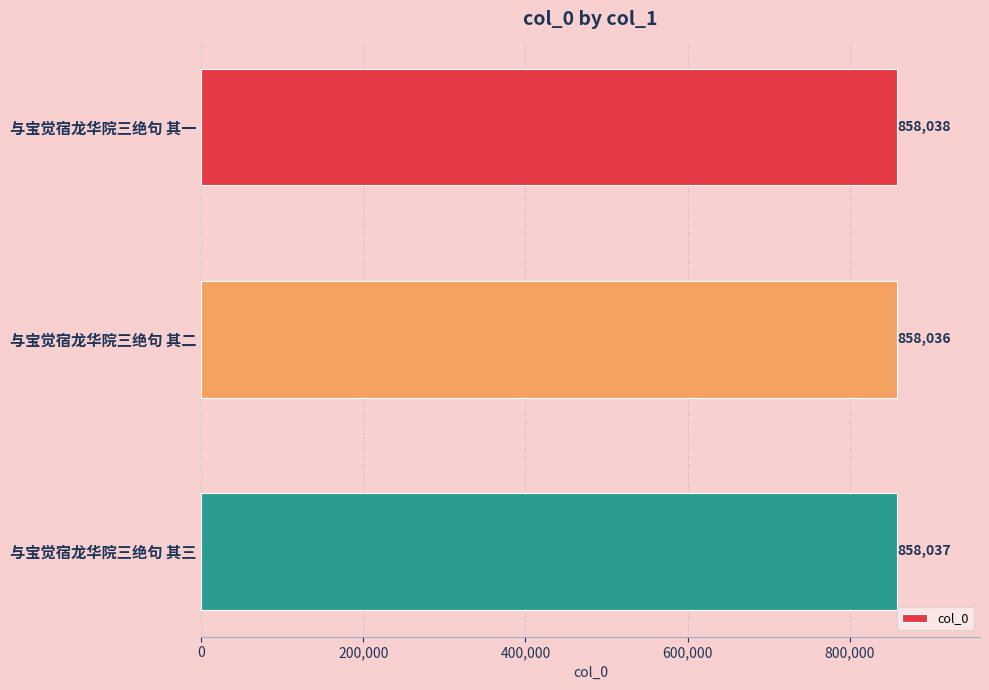

List the labels in order of value, largest first.

与宝觉宿龙华院三绝句 其一, 与宝觉宿龙华院三绝句 其三, 与宝觉宿龙华院三绝句 其二